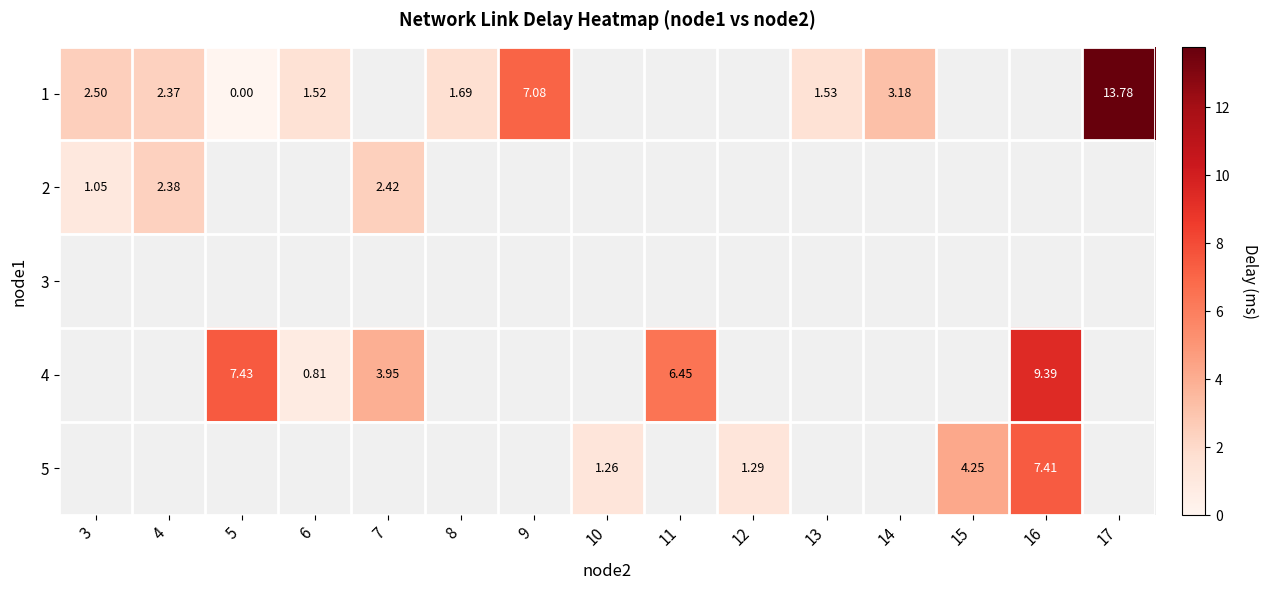

Which category has the lowest value across all series?

5